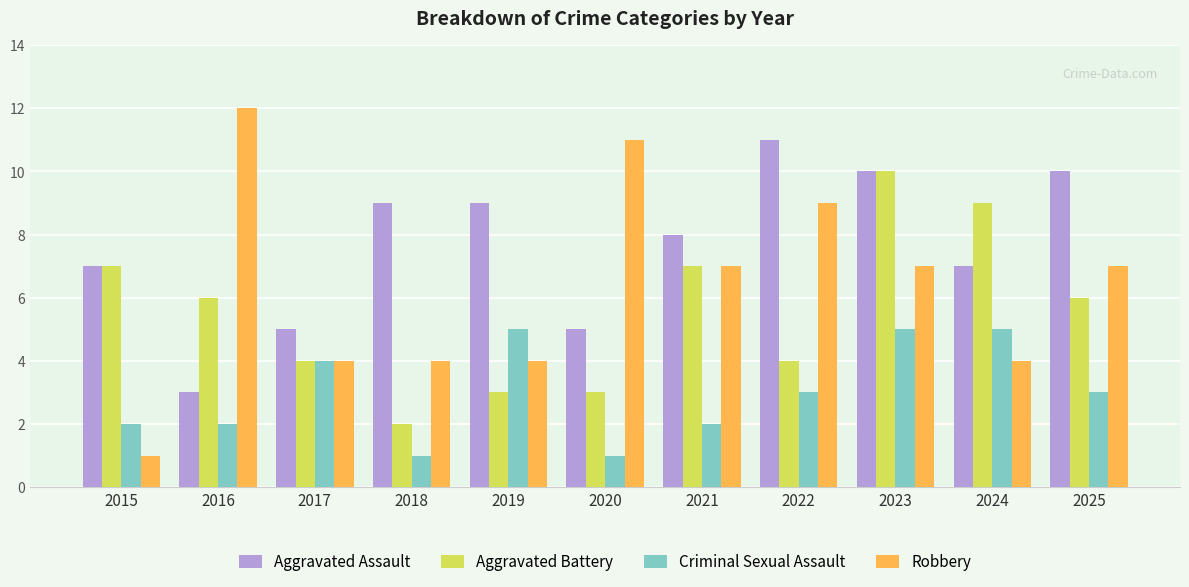

Rank the series by their maximum value, from highest to lowest.

Robbery, Aggravated Assault, Aggravated Battery, Criminal Sexual Assault